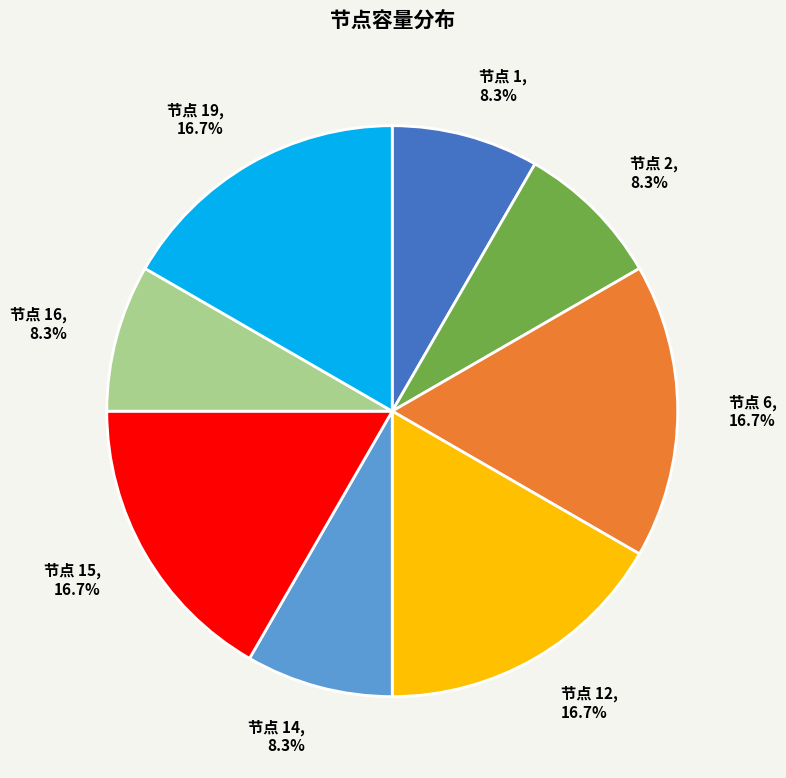

Which has a higher value, 节点 6 or 节点 14?

节点 6